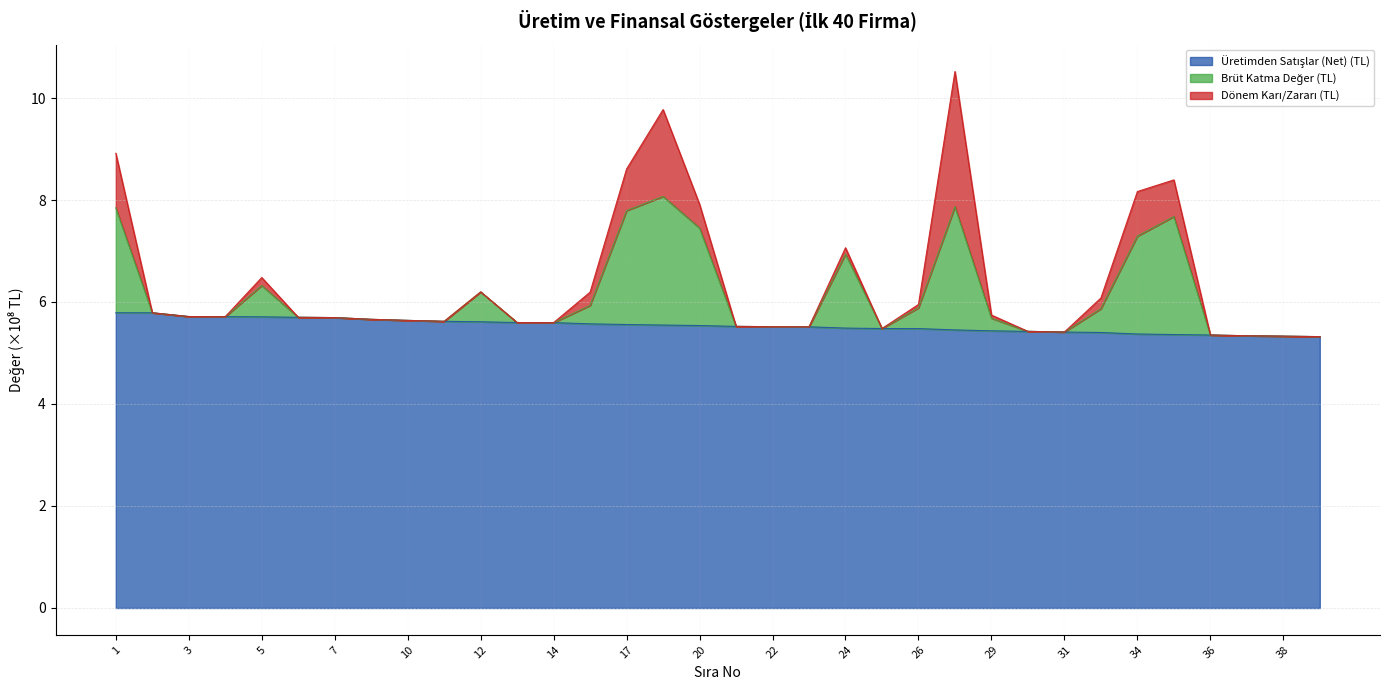

Is it true that Brüt Katma Değer (TL) equals 1.9 at 3?

False